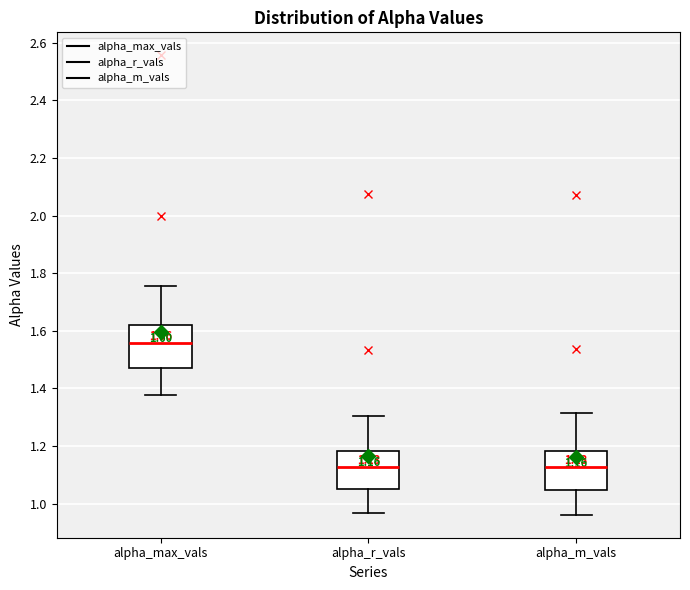

Which box has the highest median line?

alpha_max_vals